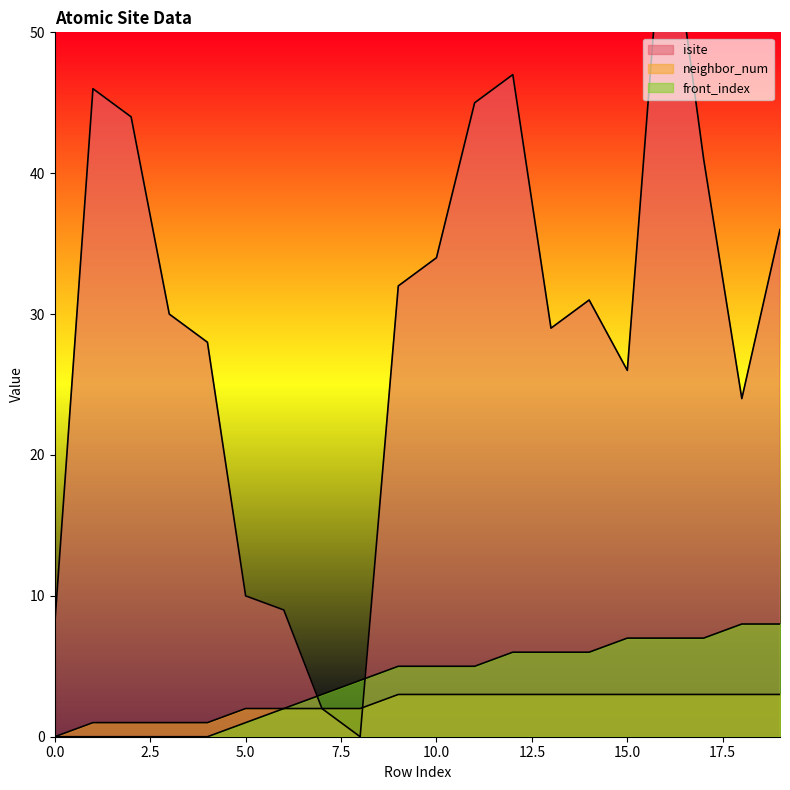

How many neighbor_num values are between 2 and 3?

15